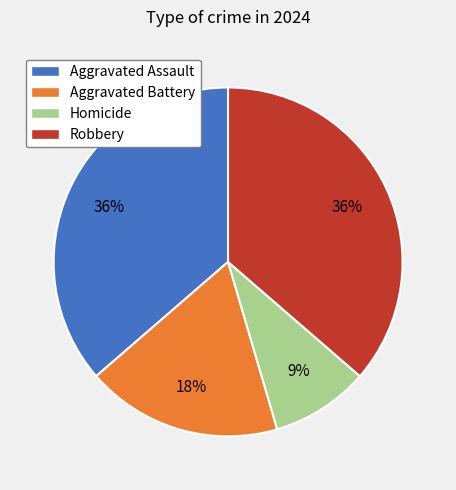

The Robbery slice represents 36% of the pie. True or false?

True